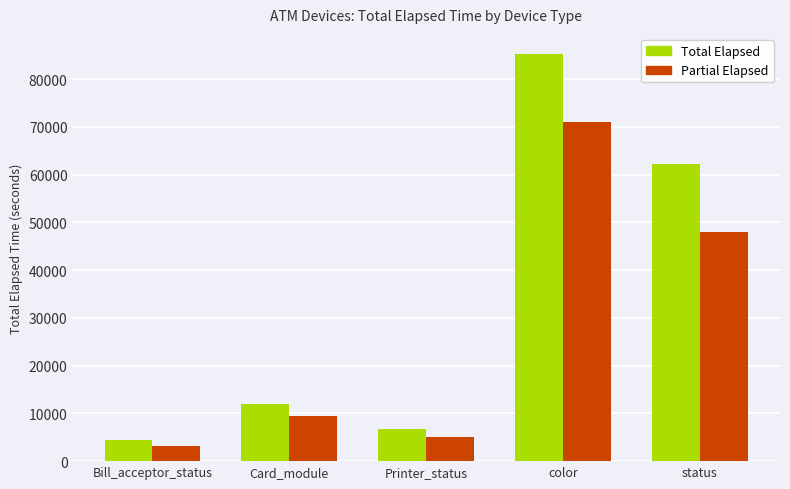

What is the label of the 4th bar from the right?

Card_module